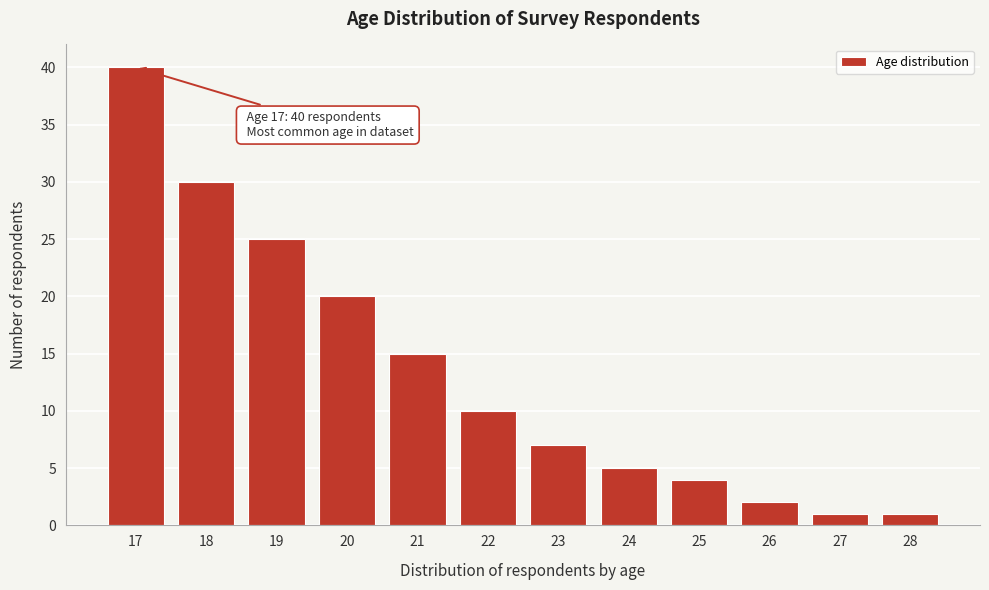

Reading left to right, extract all data points from this chart.

17=40	18=30	19=25	20=20	21=15	22=10	23=7	24=5	25=4	26=2	27=1	28=1